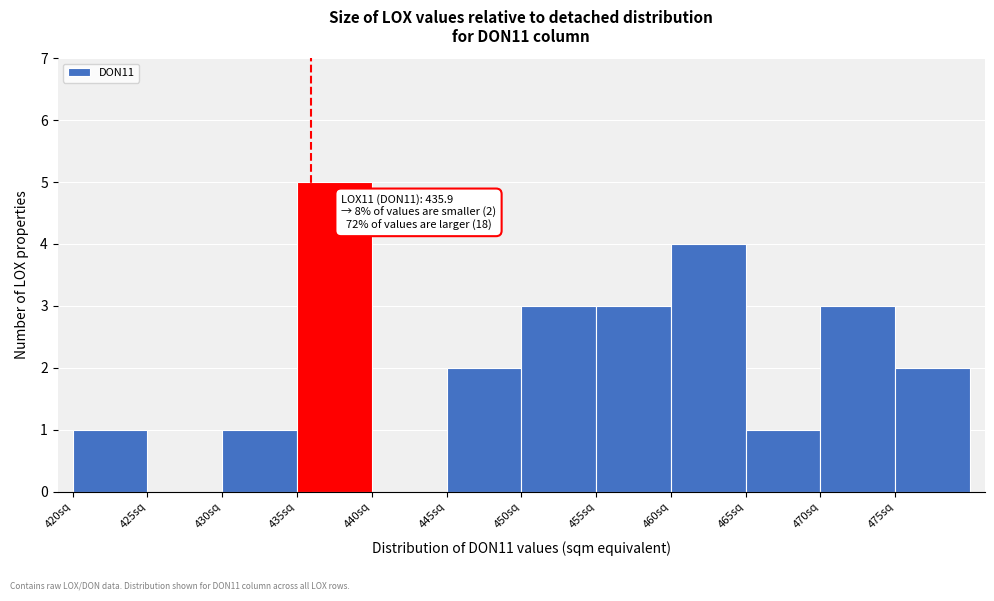

Which range on the x-axis has the tallest bar?

435 to 440